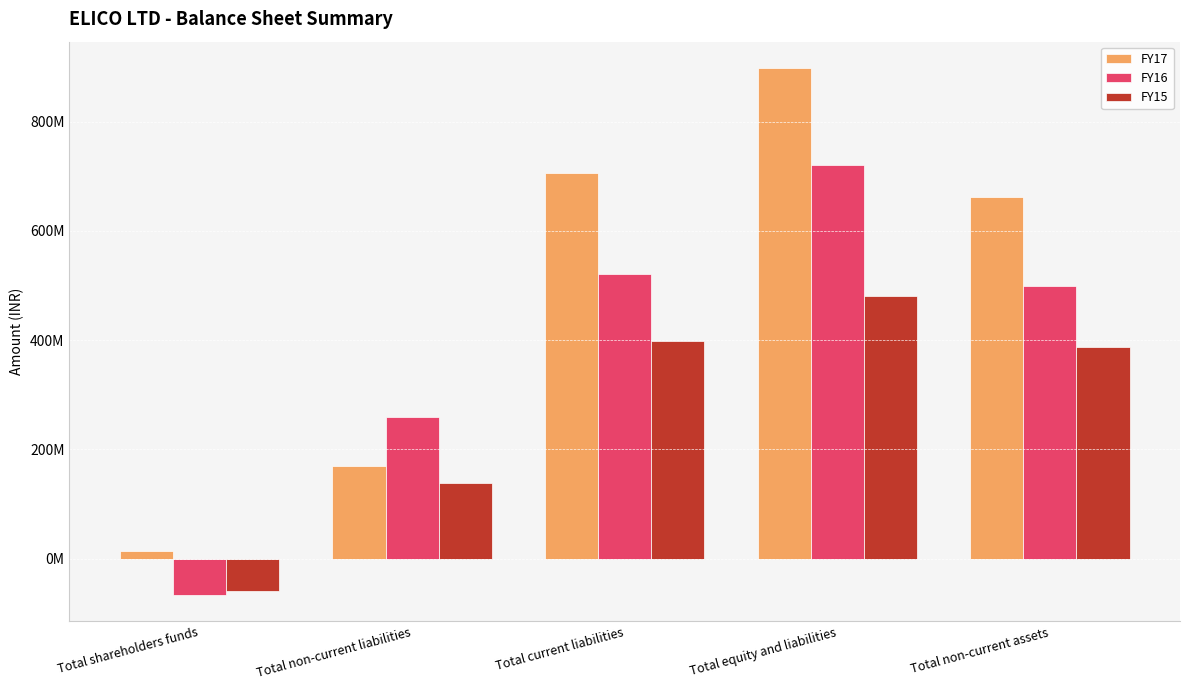

What is the maximum value shown in the chart?

898376513